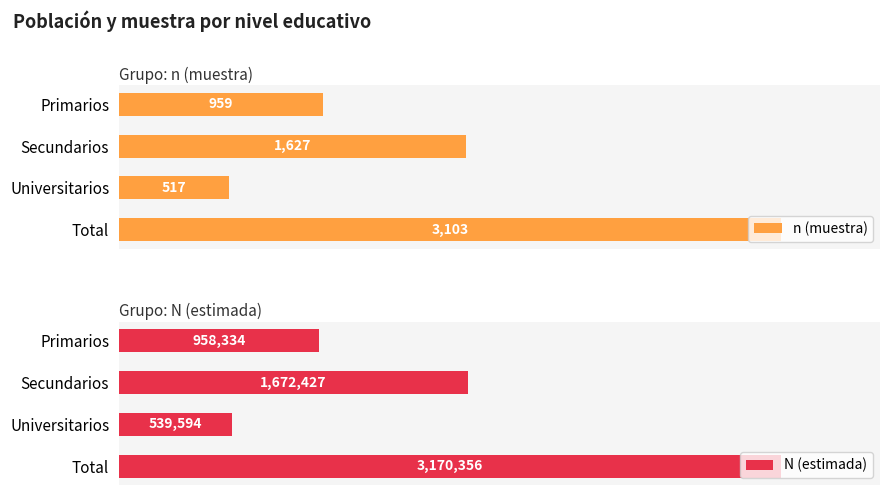

What is the minimum value for N (estimada)?

539594